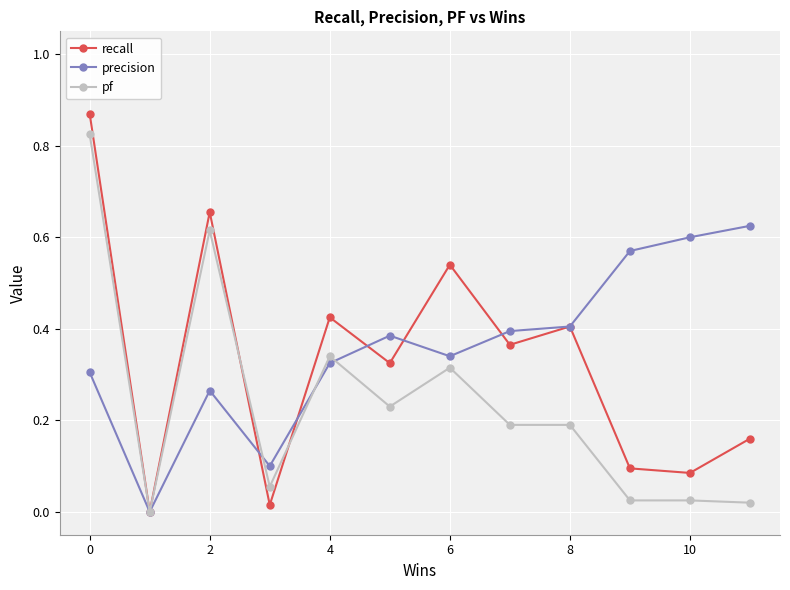

True or false: pf and precision cross at least once.

True